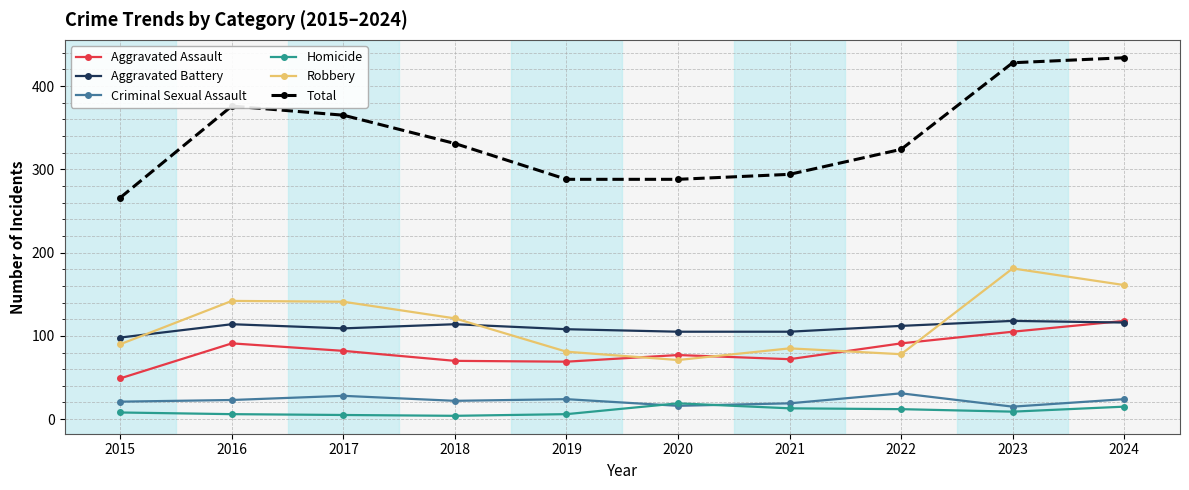

Which series has the largest total across all categories?

Total